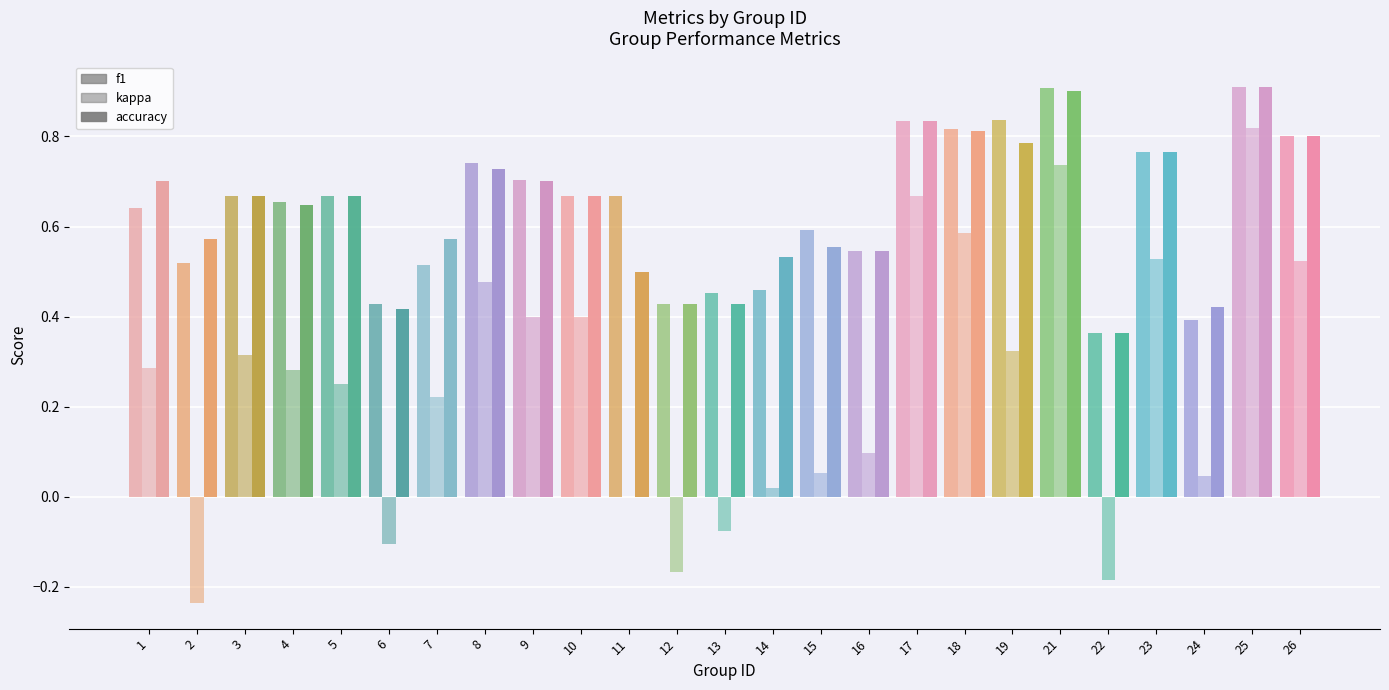

List the labels in order of f1 value, smallest first.

22, 24, 12, 6, 13, 14, 7, 2, 16, 15, 1, 4, 3, 5, 10, 11, 9, 8, 23, 26, 18, 17, 19, 21, 25